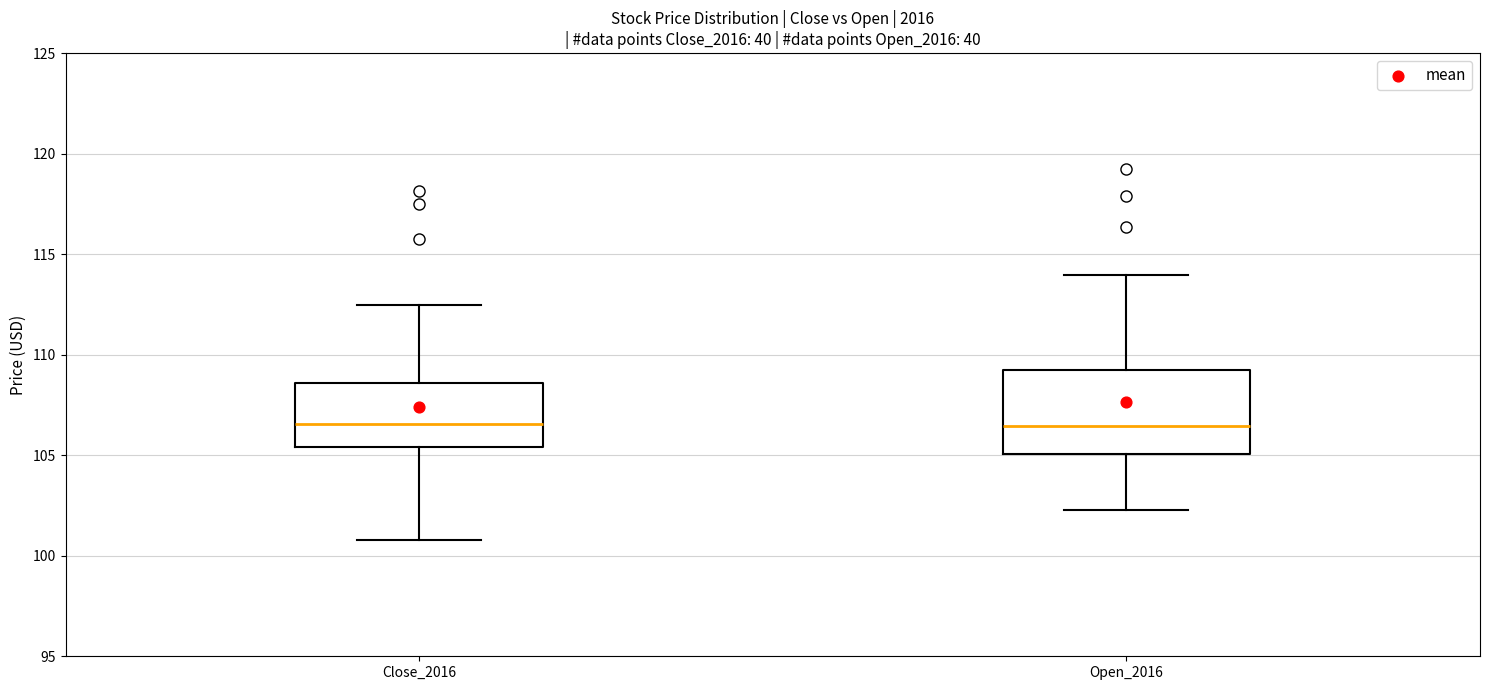

Reading left to right, read every box against the y-axis: the position of its median line, the range the box covers, and the ends of its whiskers. The values are not printed on the chart, so give them approximately, as read against the axis.

Close_2016: median 106.5, box 105.5 to 108.5, whiskers 101.0 to 112.5
Open_2016: median 106.5, box 105.0 to 109.0, whiskers 102.5 to 114.0